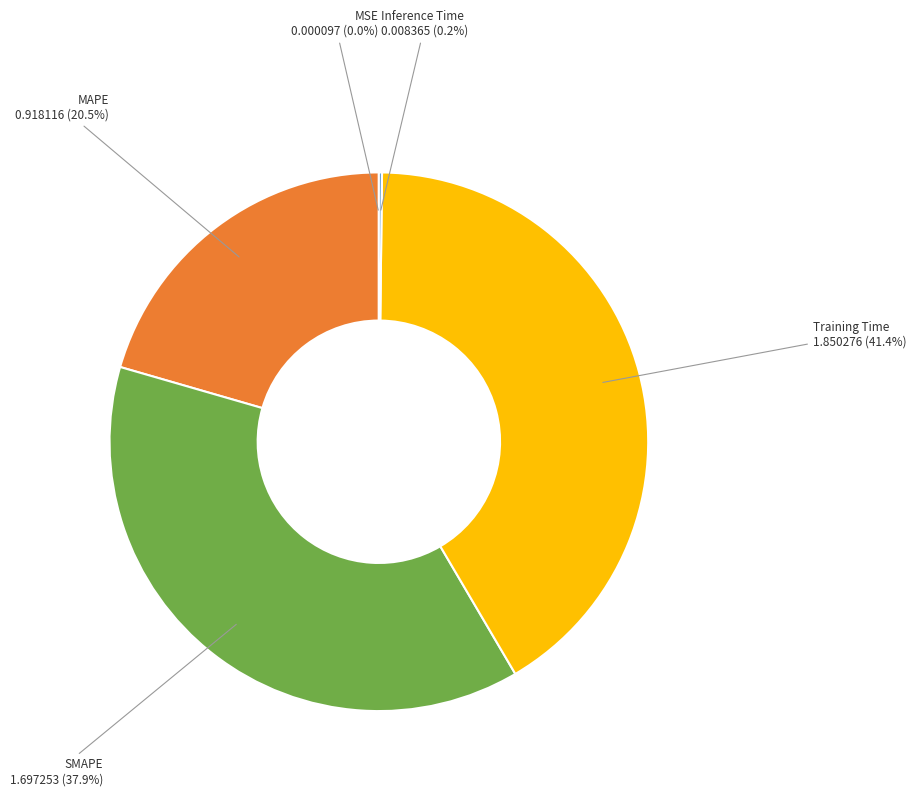

Does any single category account for the majority?

No